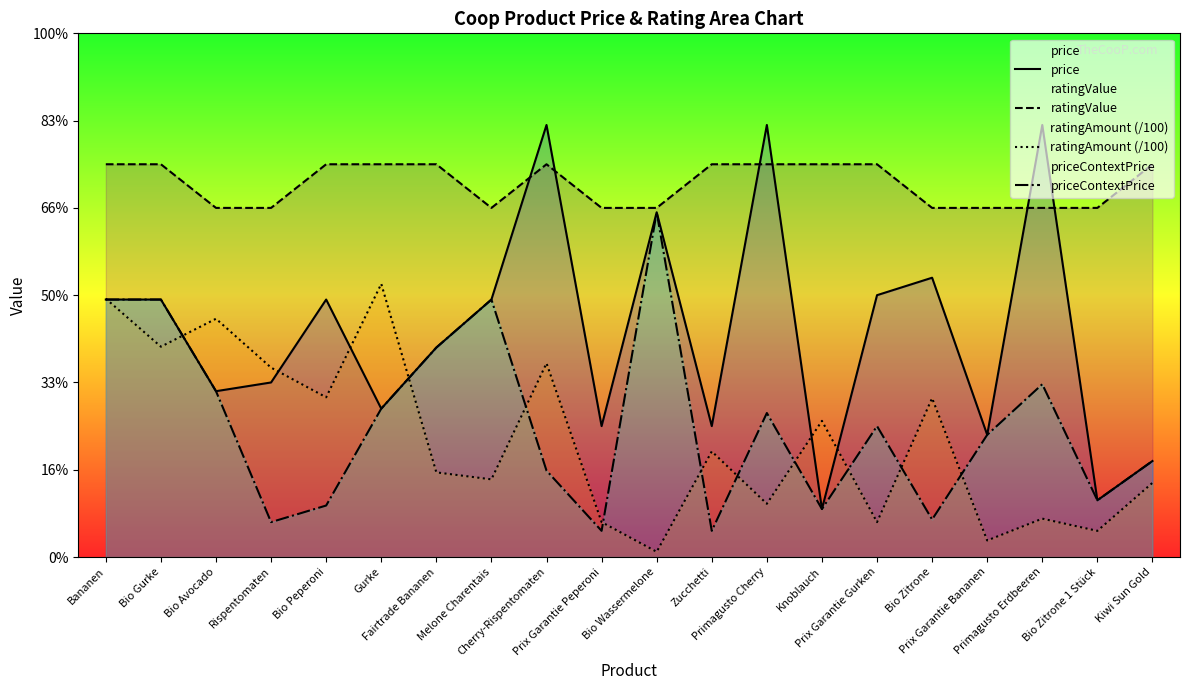

What is the greatest value displayed?

5.0